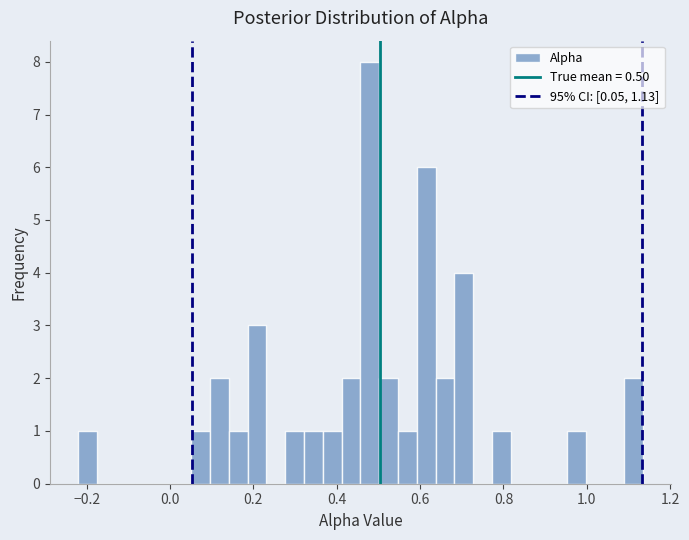

Read against the x-axis, roughly where is the centre of the tallest bar?

0.48